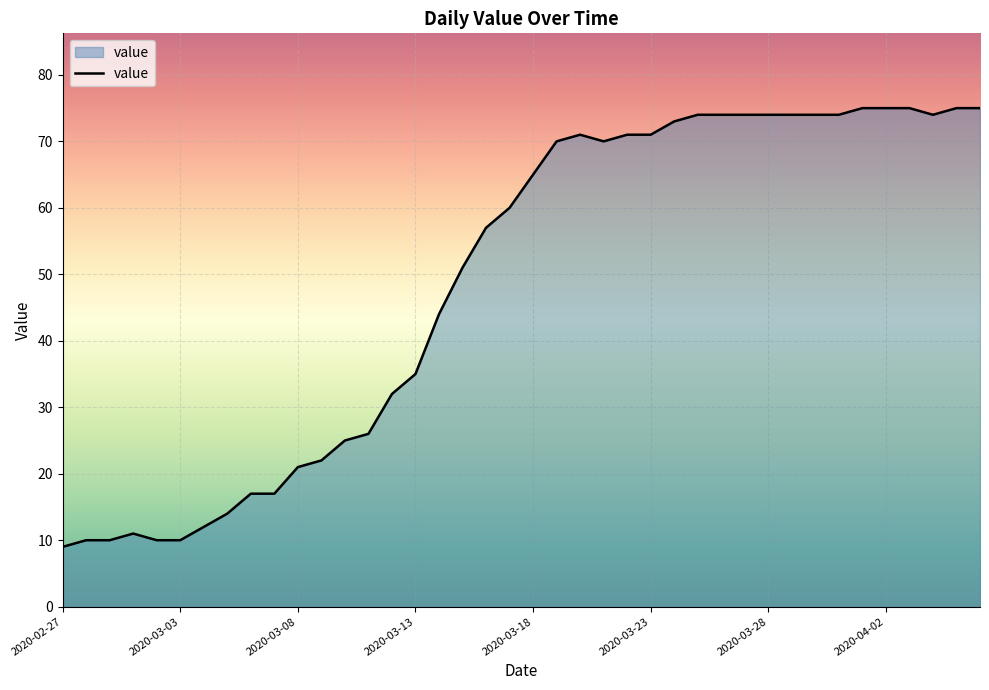

What is the minimum value shown in the chart?

9